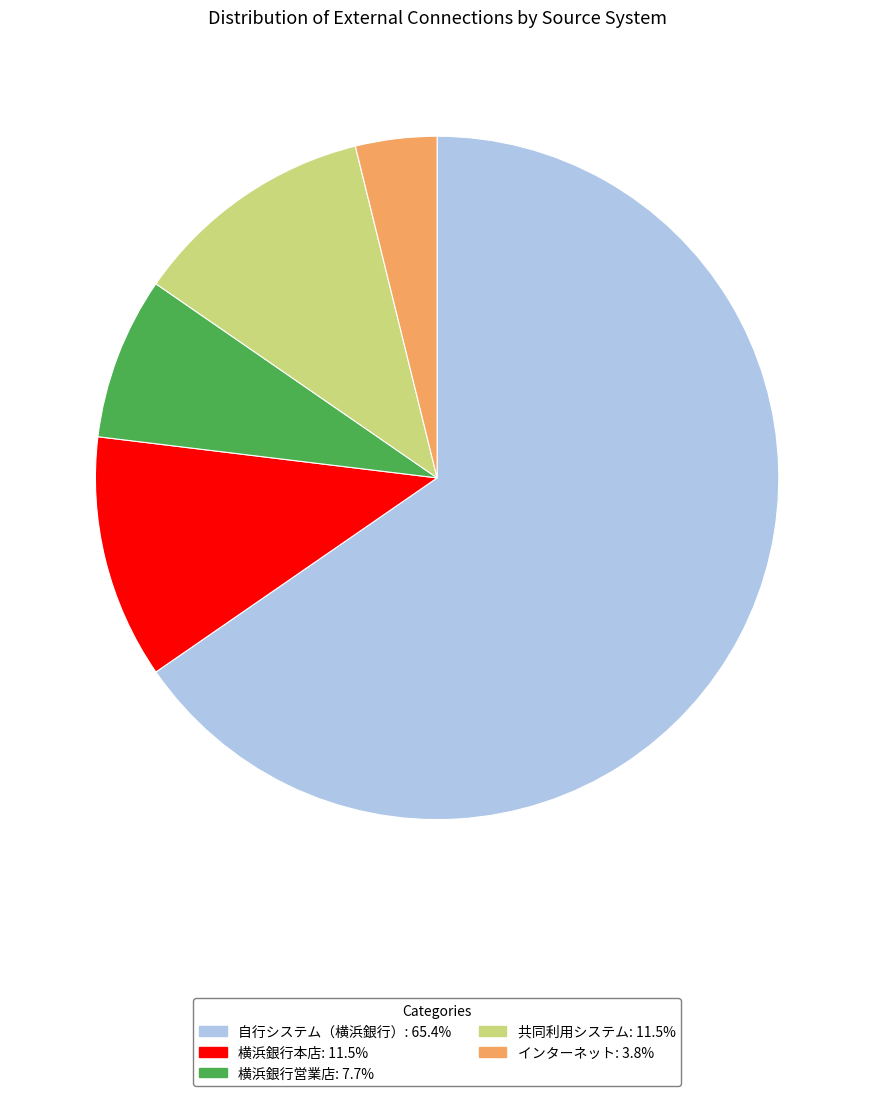

What is the ratio of the value at インターネット: 3.8% to the value at 共同利用システム: 11.5%?

0.3